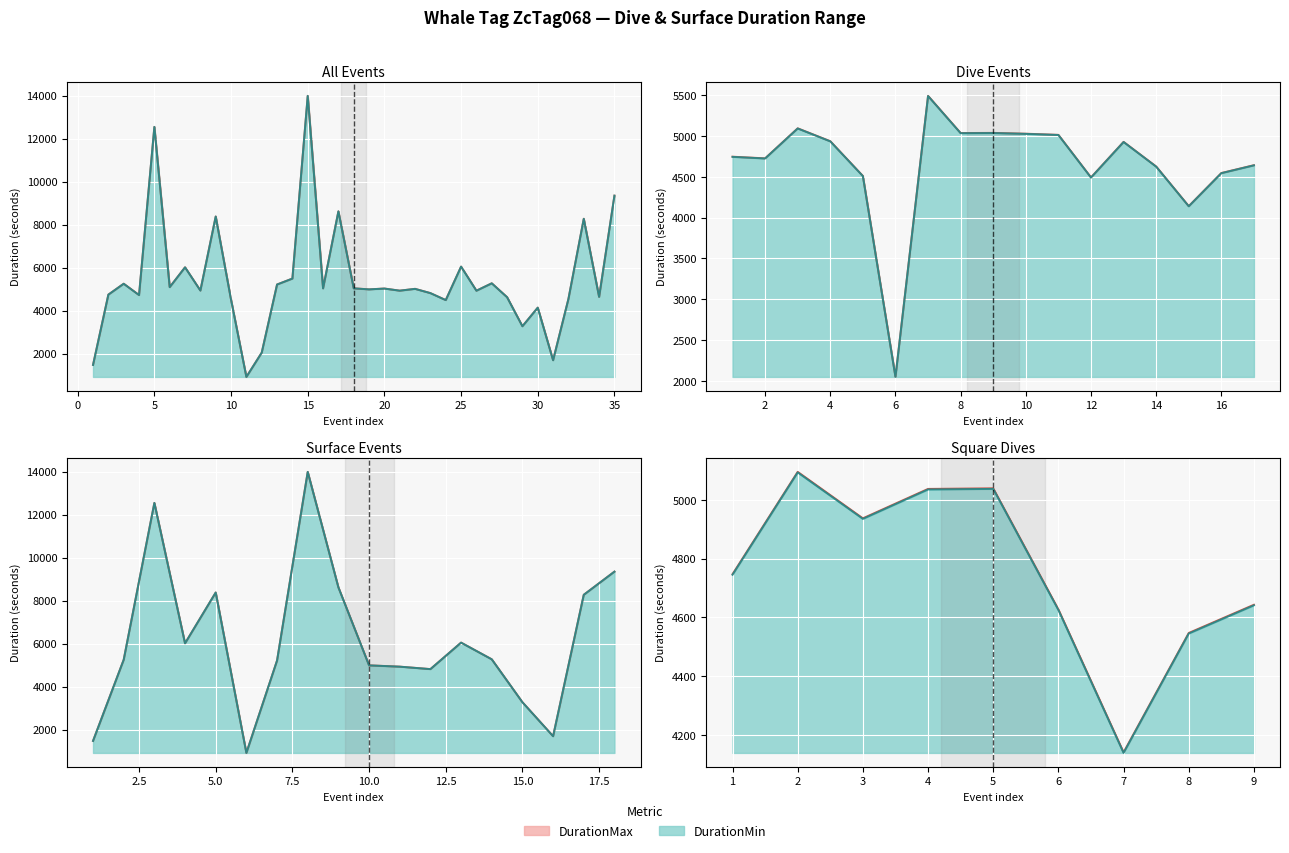

True or false: DurationMin and DurationMax cross at least once.

False